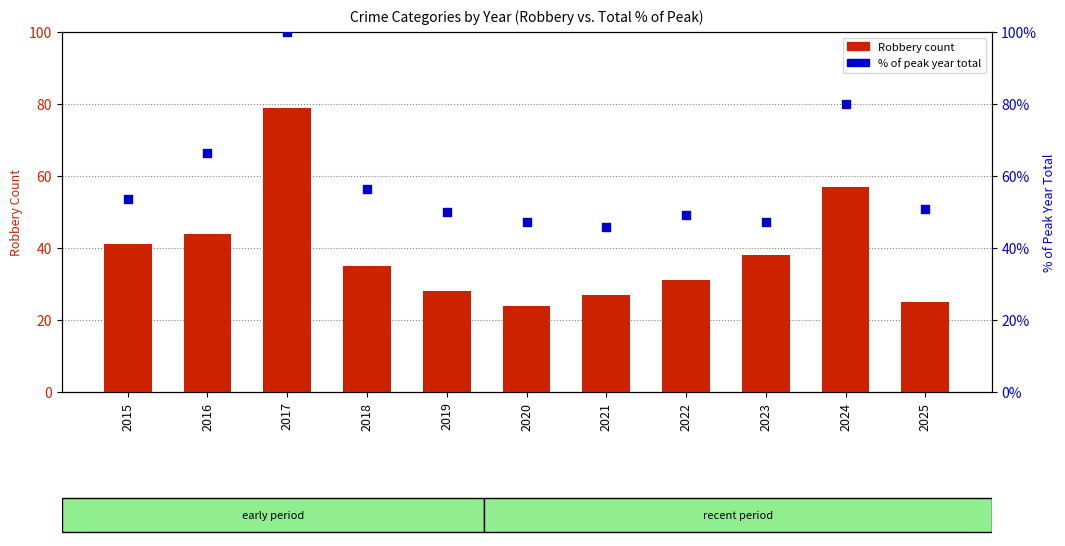

At which category is the sum across all series the highest?

2017